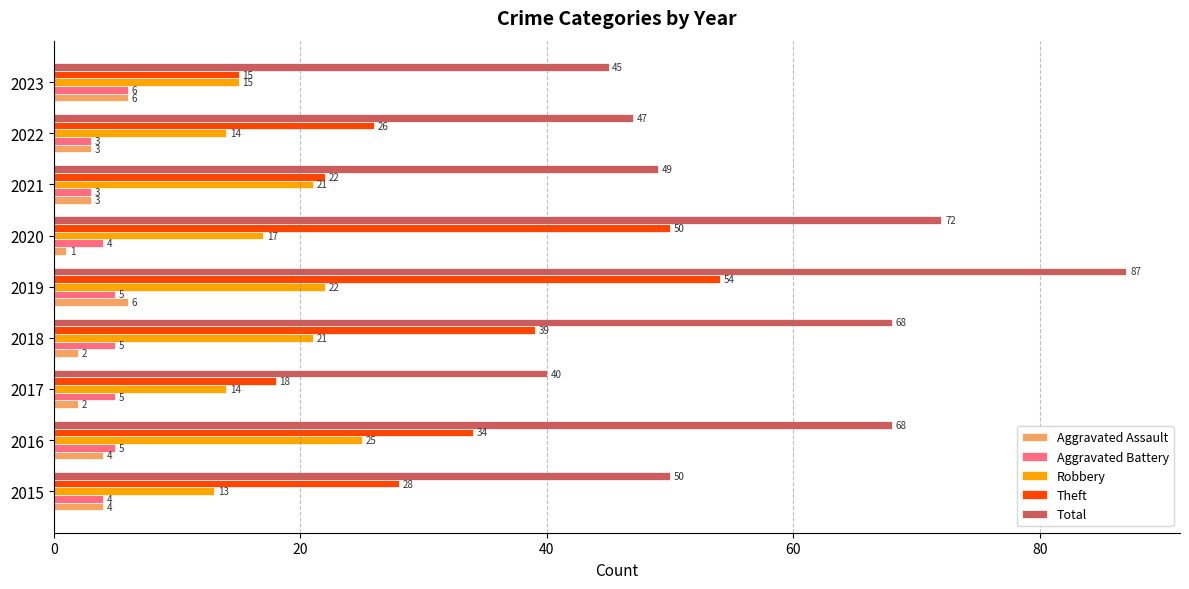

Count the Theft values in the range 22 to 39.

5